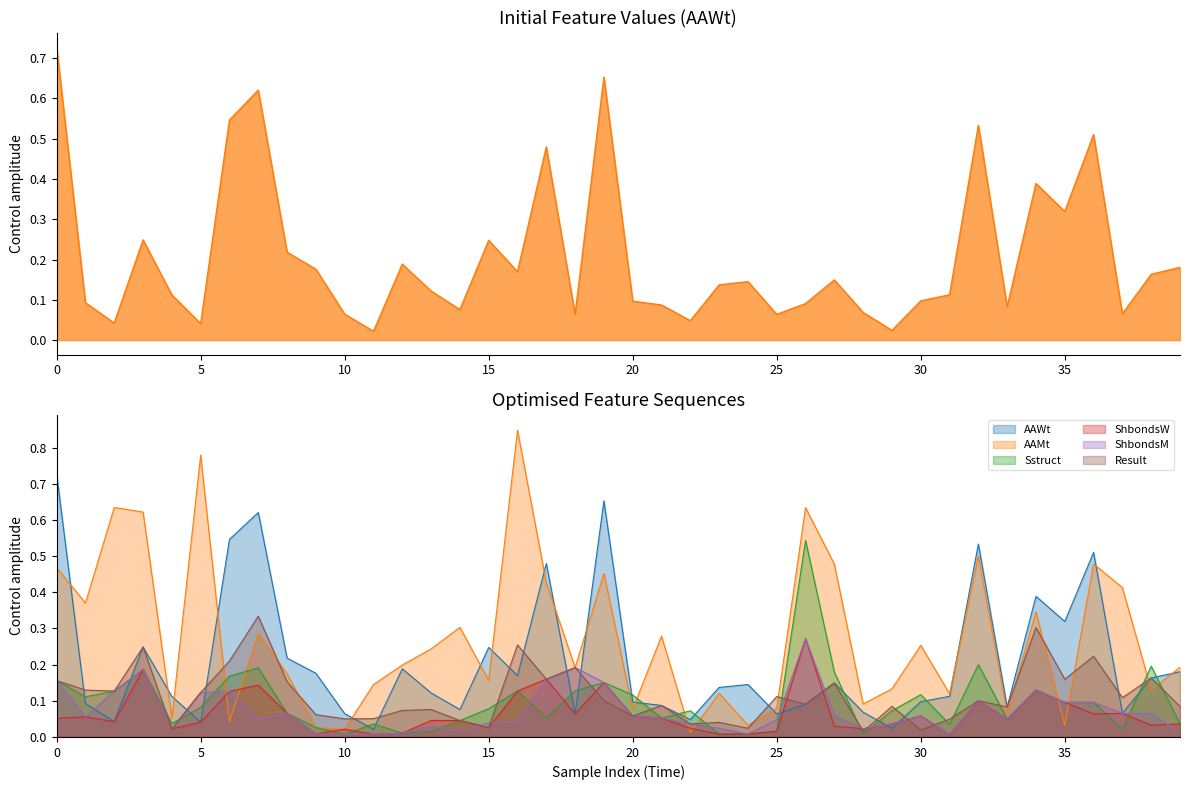

True or false: Sstruct has a value of 0.1 at 29.

False